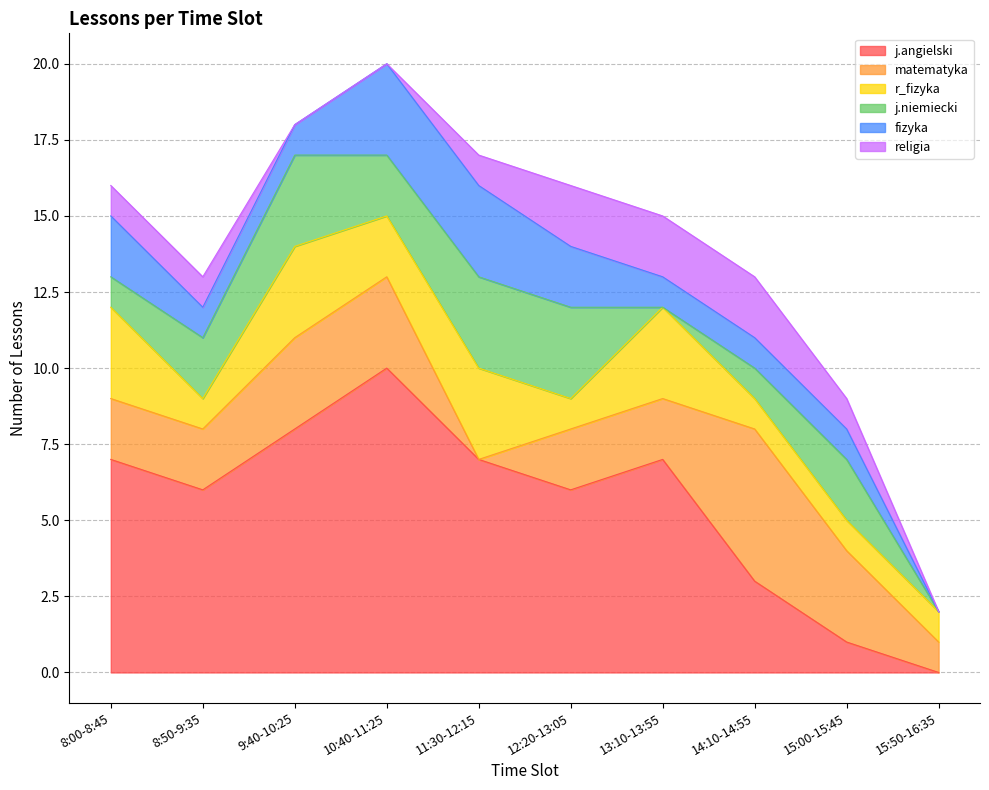

Where does the religia series first go above 1?

12:20-13:05